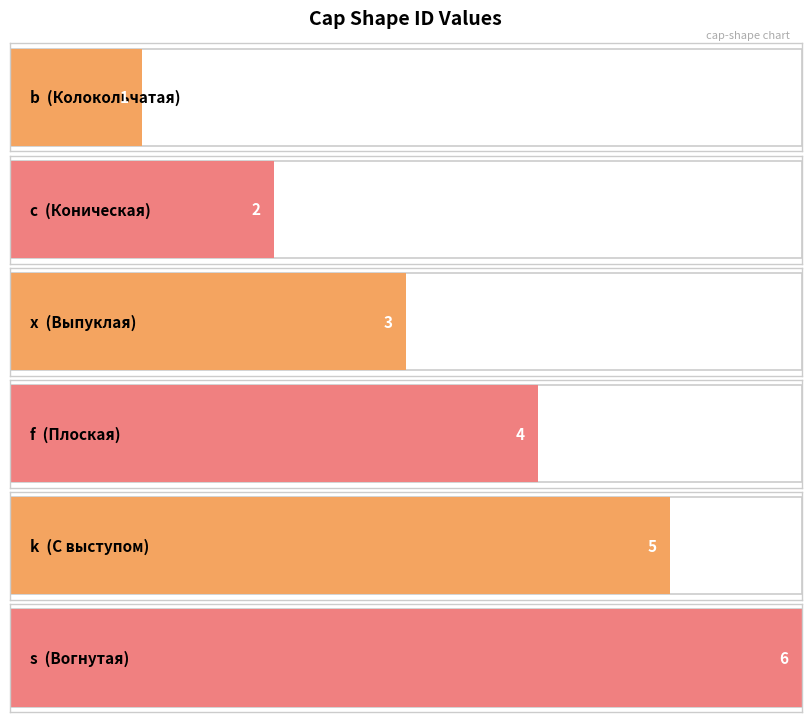

How many data points are less than 4?

3